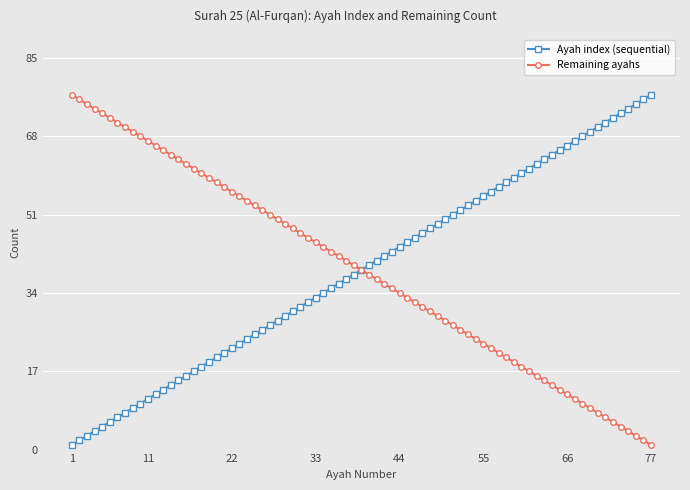

What are all the series names shown in the legend?

Ayah index (sequential), Remaining ayahs